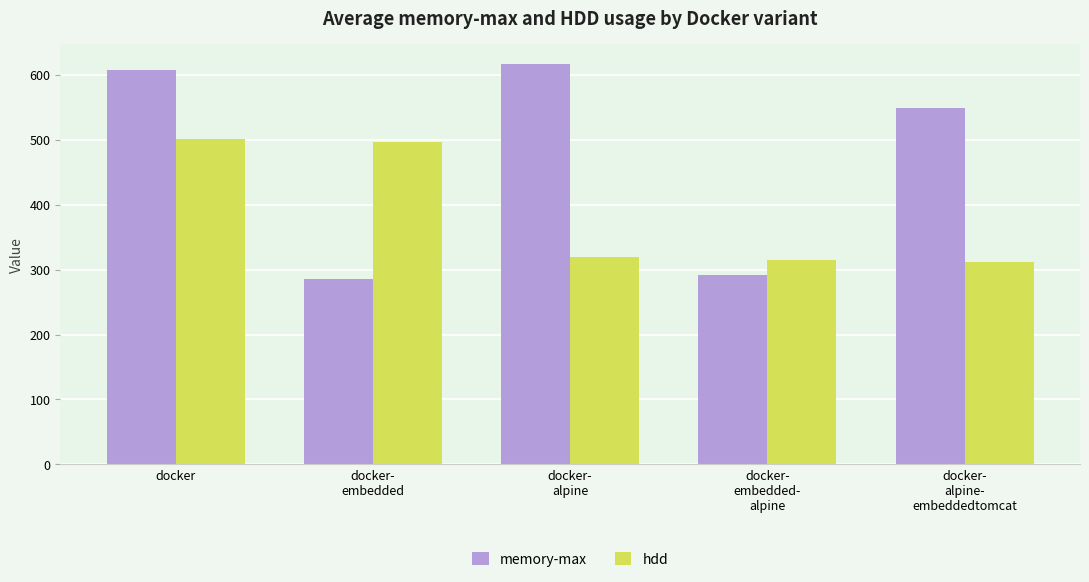

Which series has the widest spread of values?

memory-max